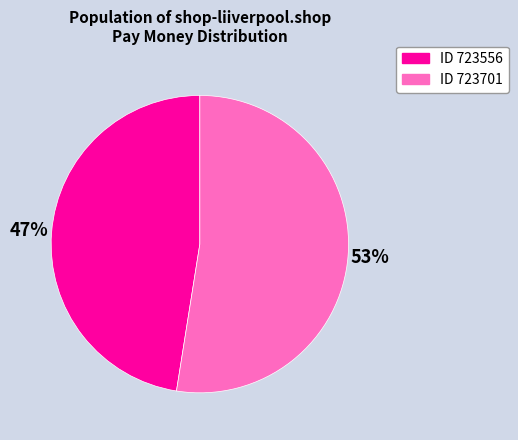

To the nearest percent, what is the average slice percentage?

50%